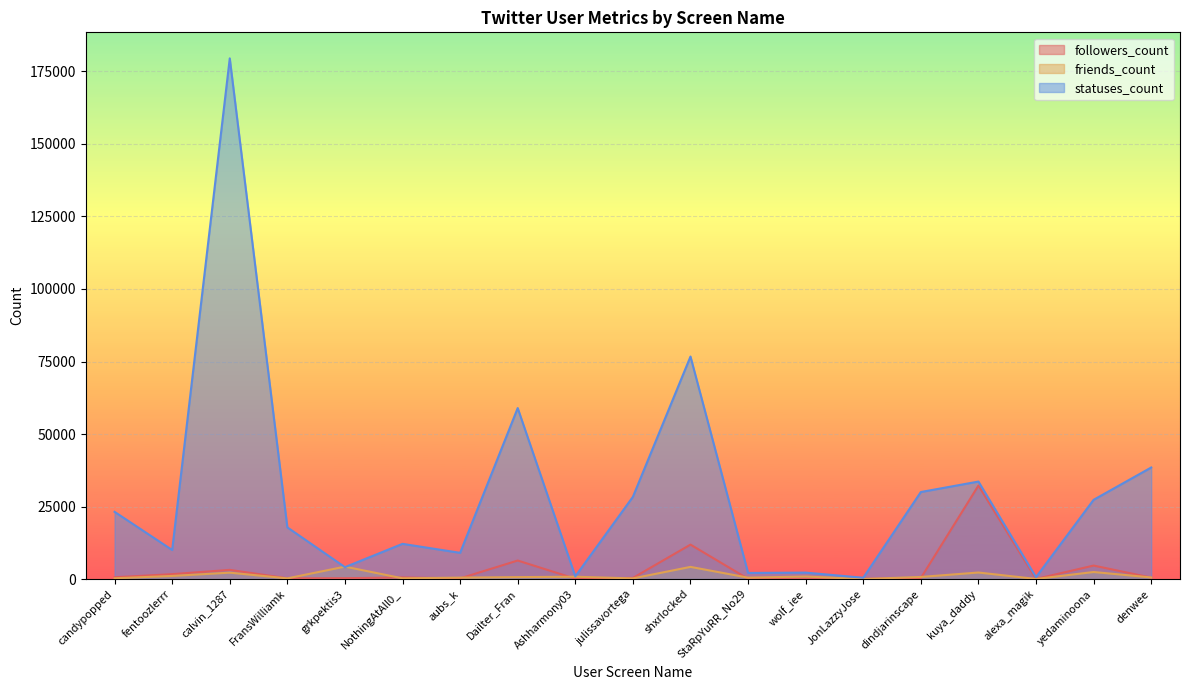

What position from the left is NothingAtAll0_?

6